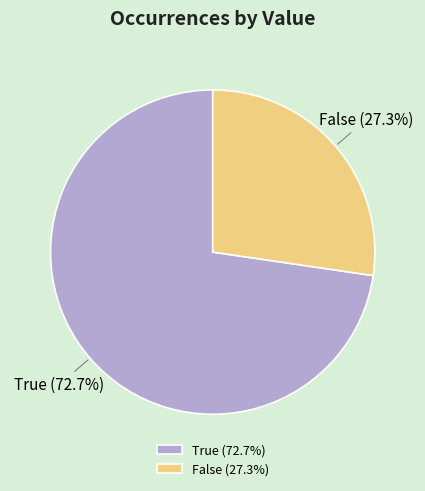

How many segments does this pie chart have?

2